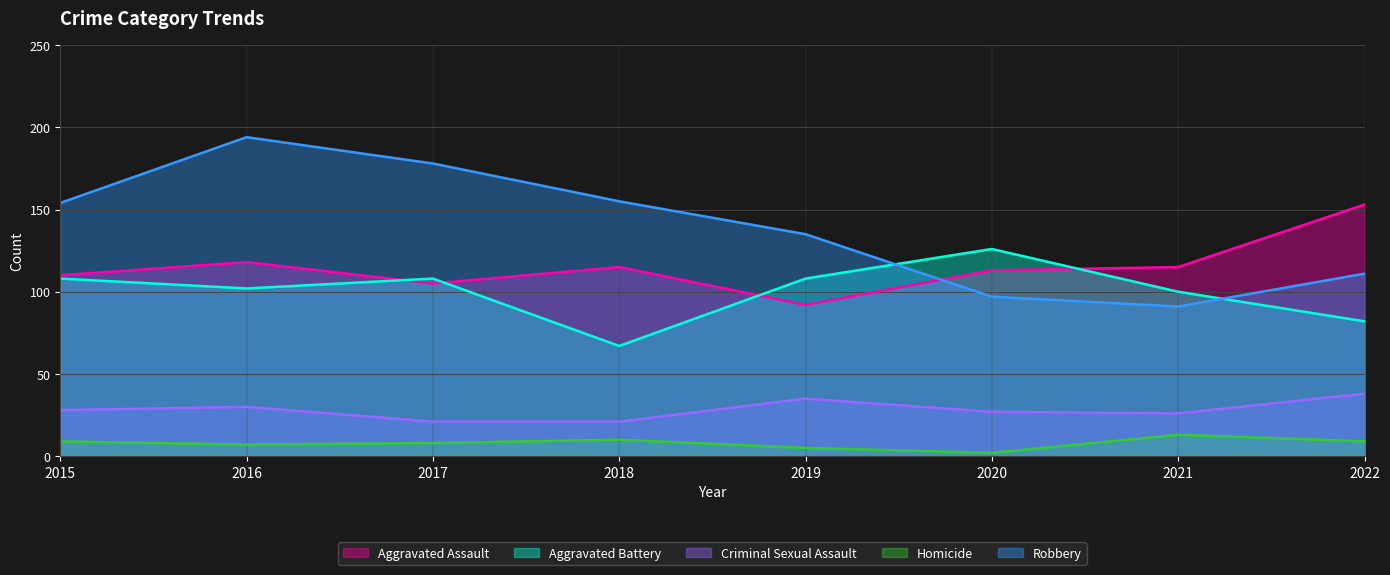

Reading left to right, what are all the values shown in this chart?

Aggravated Assault: 2015=110	2016=118	2017=105	2018=115	2019=92	2020=113	2021=115	2022=153
Aggravated Battery: 2015=108	2016=102	2017=108	2018=67	2019=108	2020=126	2021=100	2022=82
Criminal Sexual Assault: 2015=28	2016=30	2017=21	2018=21	2019=35	2020=27	2021=26	2022=38
Homicide: 2015=9	2016=7	2017=8	2018=10	2019=5	2020=2	2021=13	2022=9
Robbery: 2015=154	2016=194	2017=178	2018=155	2019=135	2020=97	2021=91	2022=111